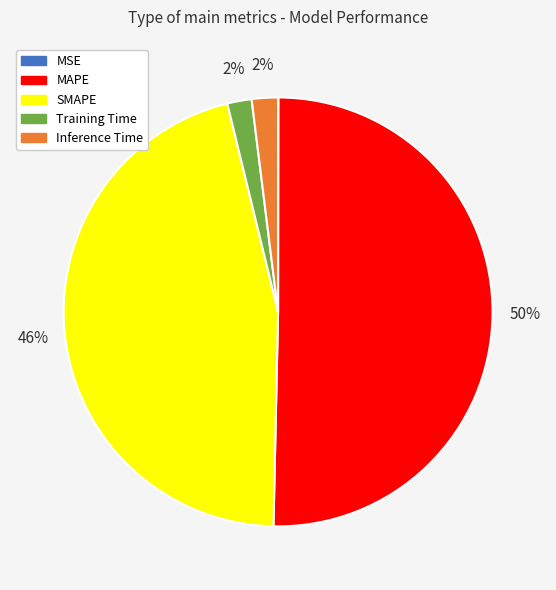

Which category accounts for the majority?

MAPE